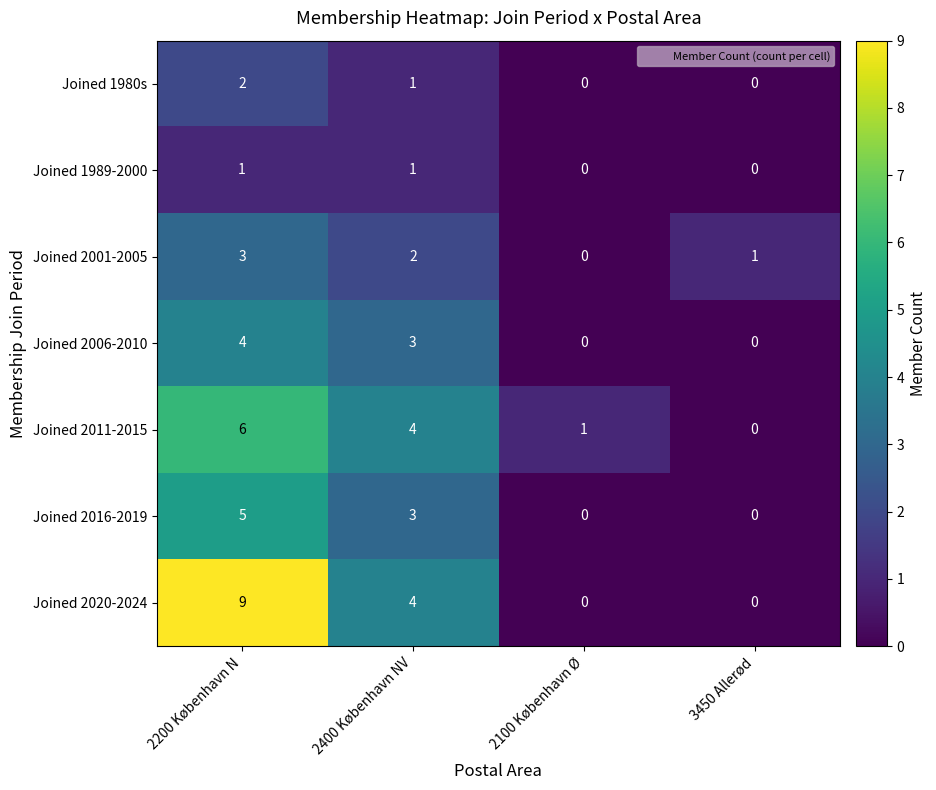

What is the difference between the maximum and minimum values in the Joined 2011-2015 series?

6